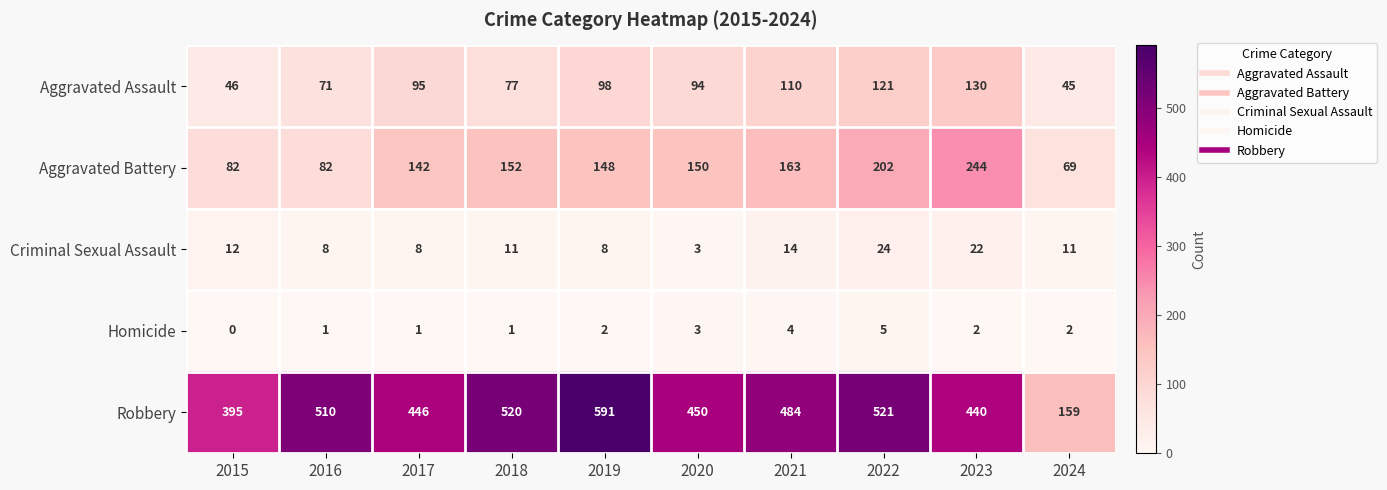

At which label does Robbery first exceed 484?

2016